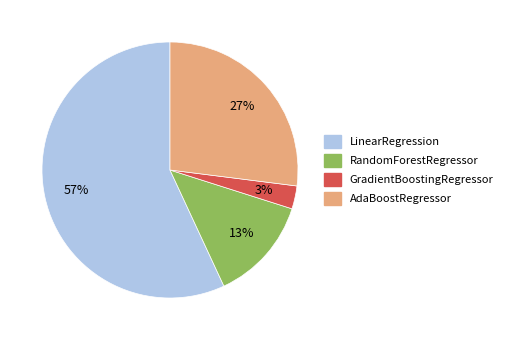

To the nearest percent, what is the difference between the GradientBoostingRegressor and RandomForestRegressor slice percentages?

10%